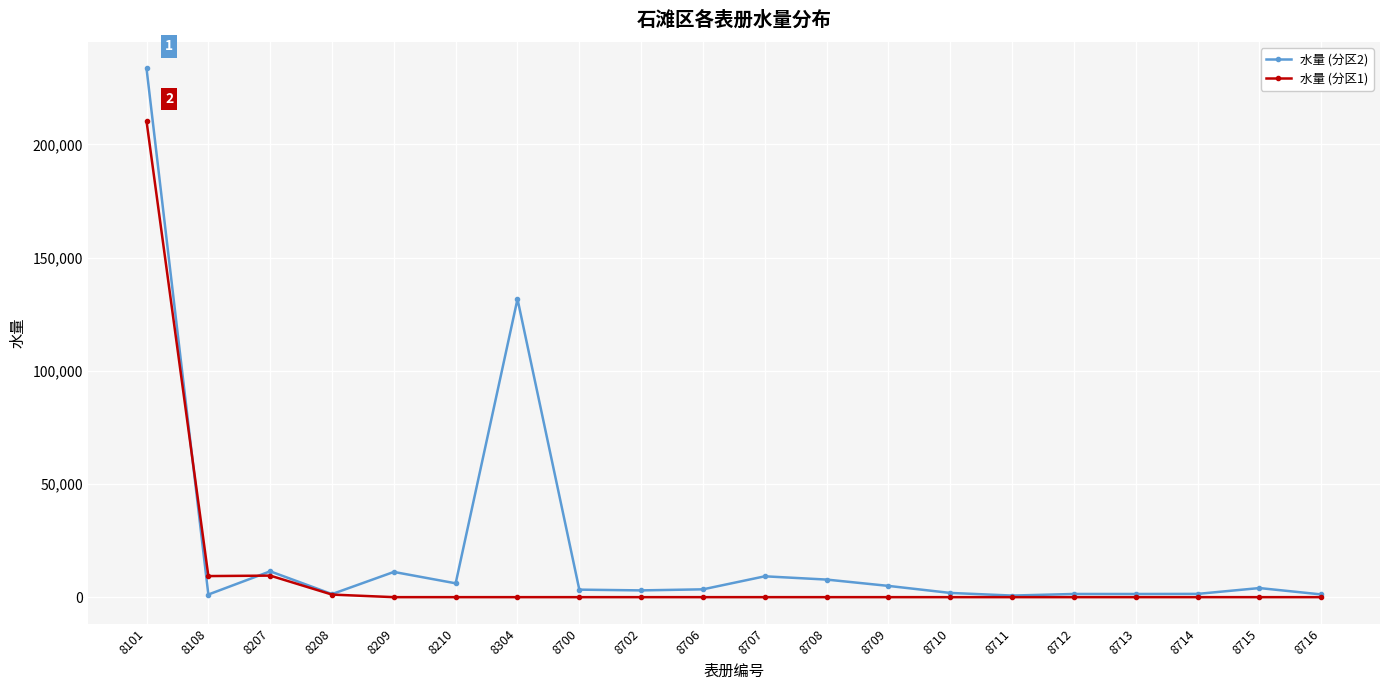

At which category is the sum across all series the highest?

8101